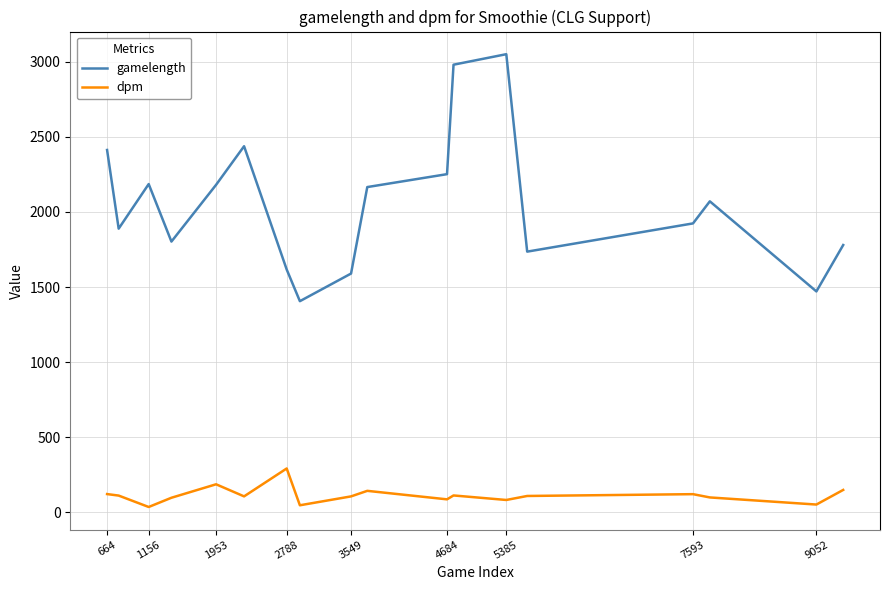

What is the difference between the maximum and minimum values in the dpm series?

256.5